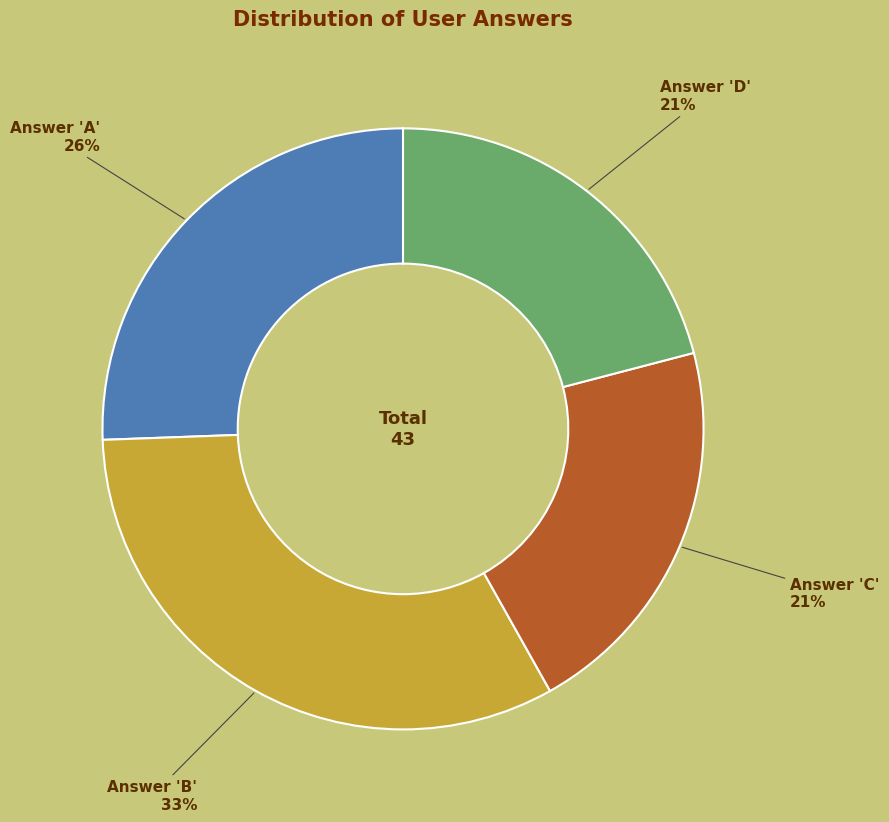

Count the number of slices in the pie.

4